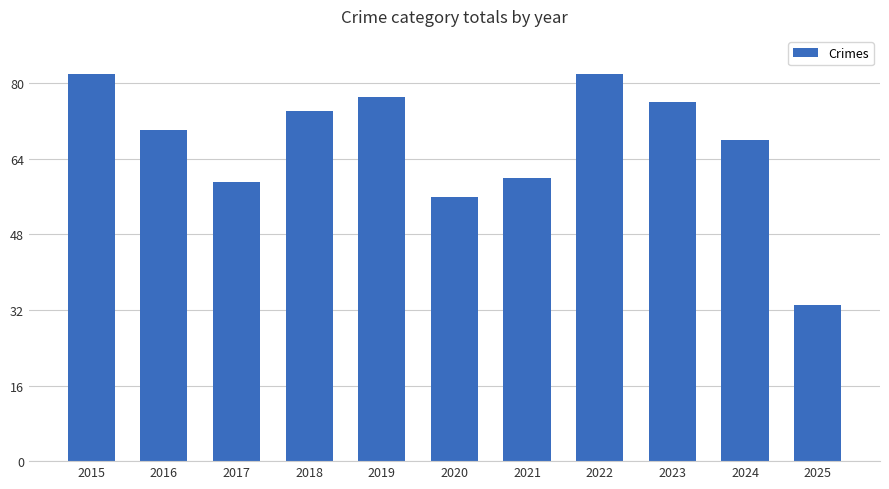

What is the minimum value shown in the chart?

33